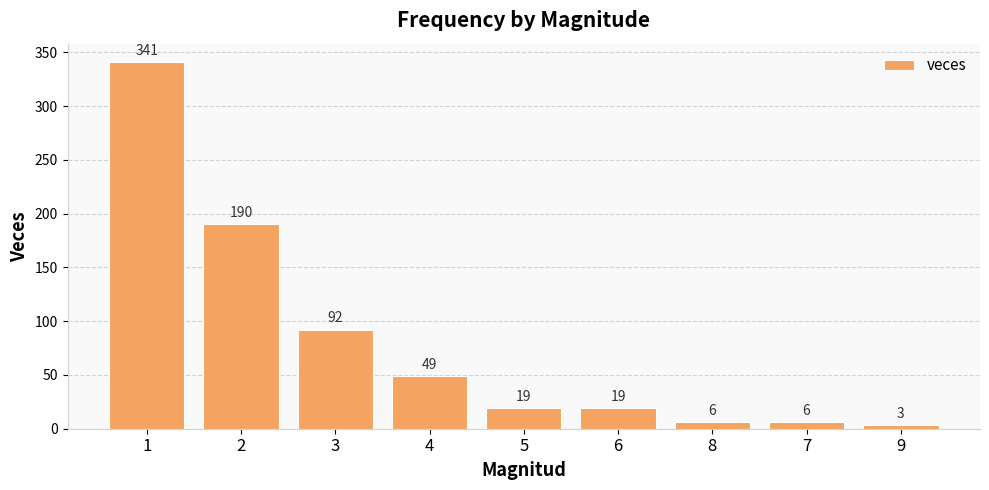

What is the sum of all values?

725